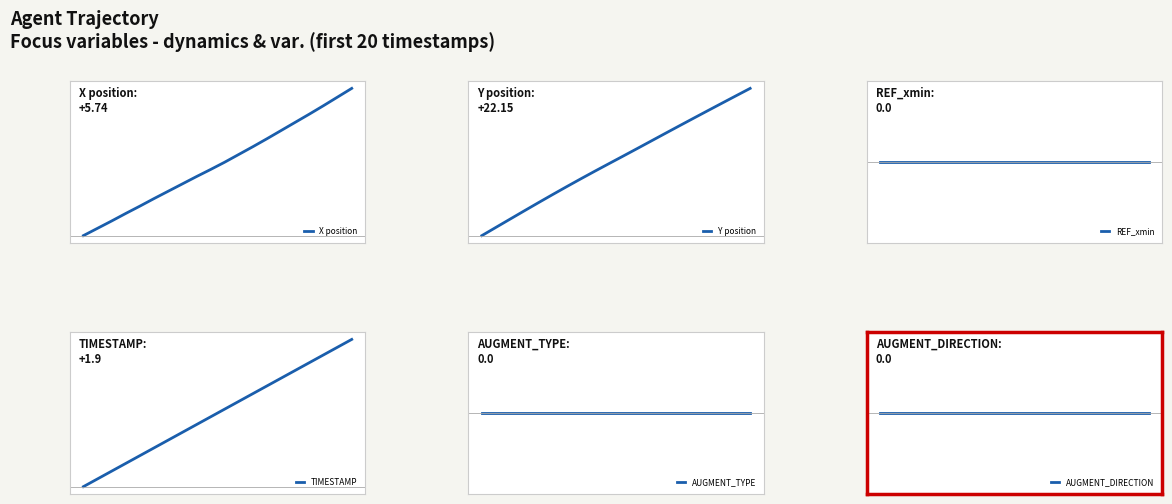

At how many categories does at least one series exceed 448?

20